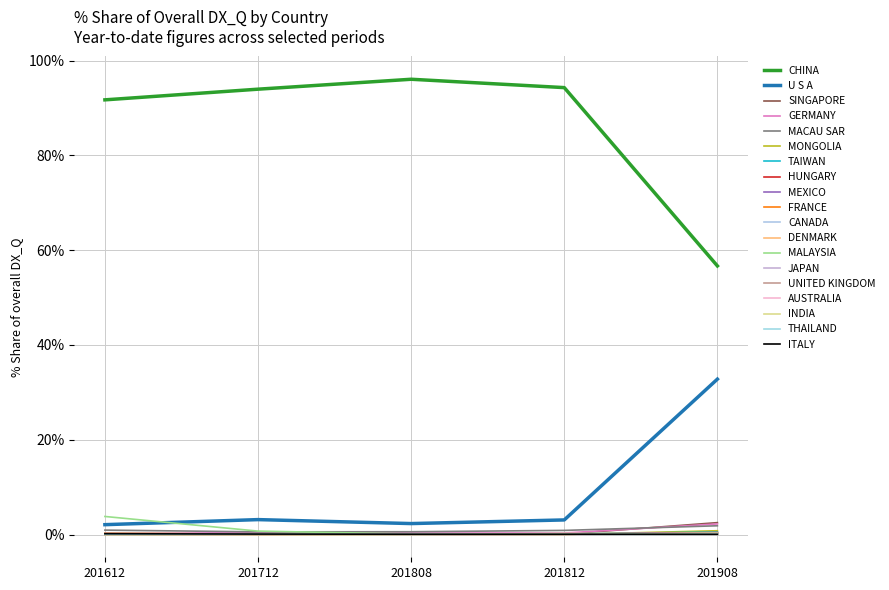

Does the chart display data point markers on the line(s)?

No